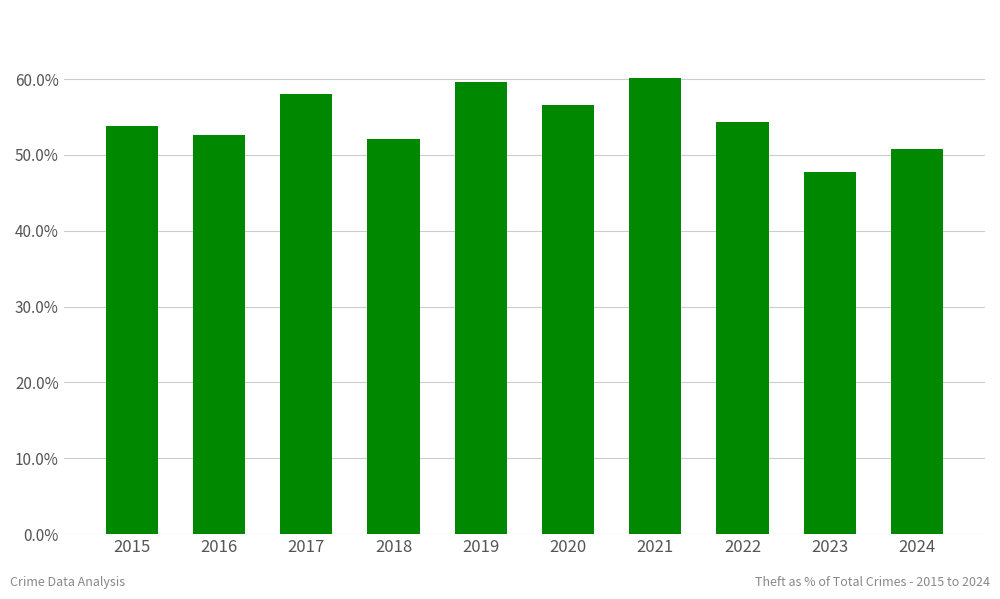

What is the value of the 3rd bar from the left?

58.0